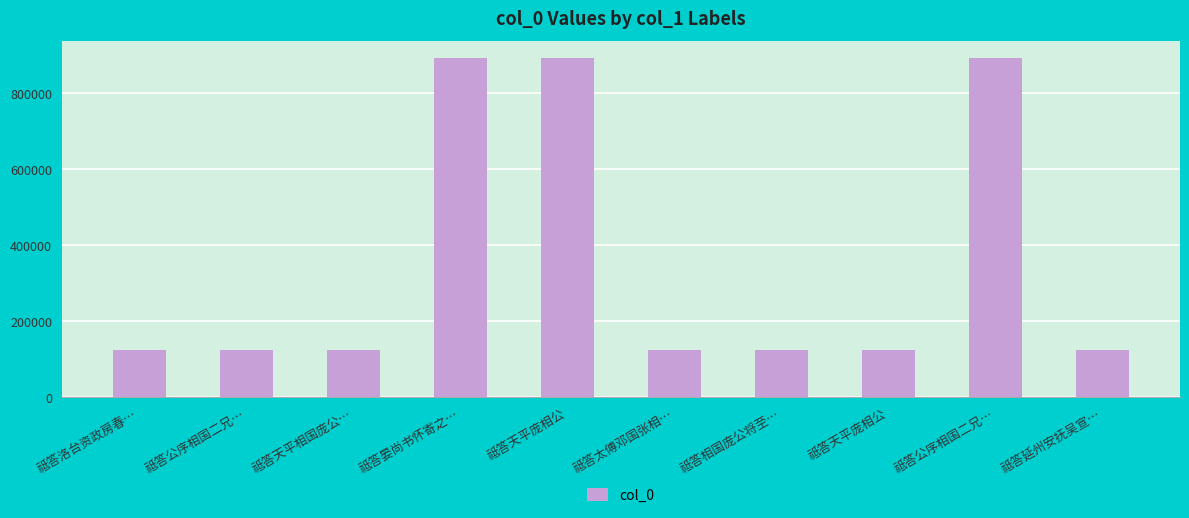

At which category does the chart reach its minimum across all series?

祗答延州安抚吴宣…